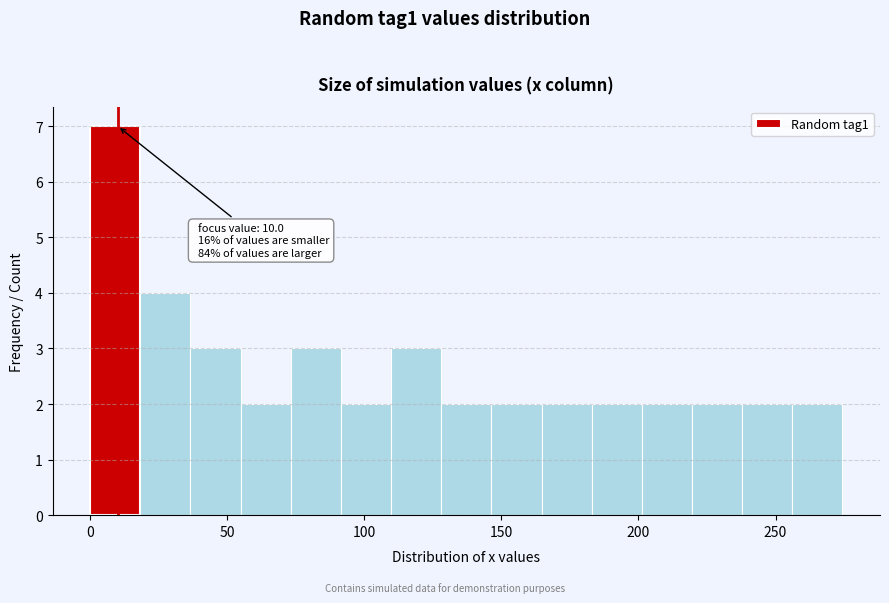

Read against the x-axis, roughly where is the centre of the tallest bar?

10